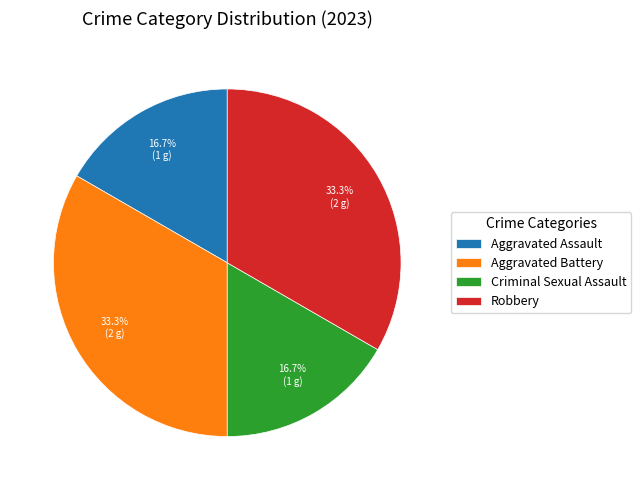

Is it true that Aggravated Battery is 33% of the pie?

True